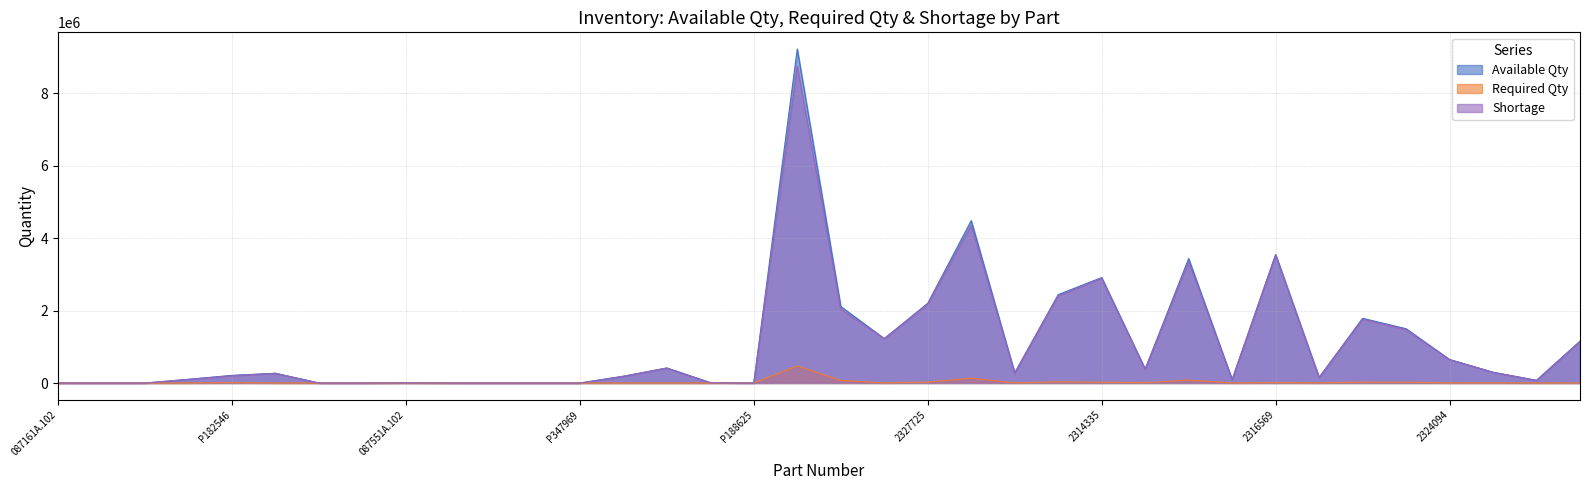

Which series changed the most between P199401 and 2327725?

Available Qty